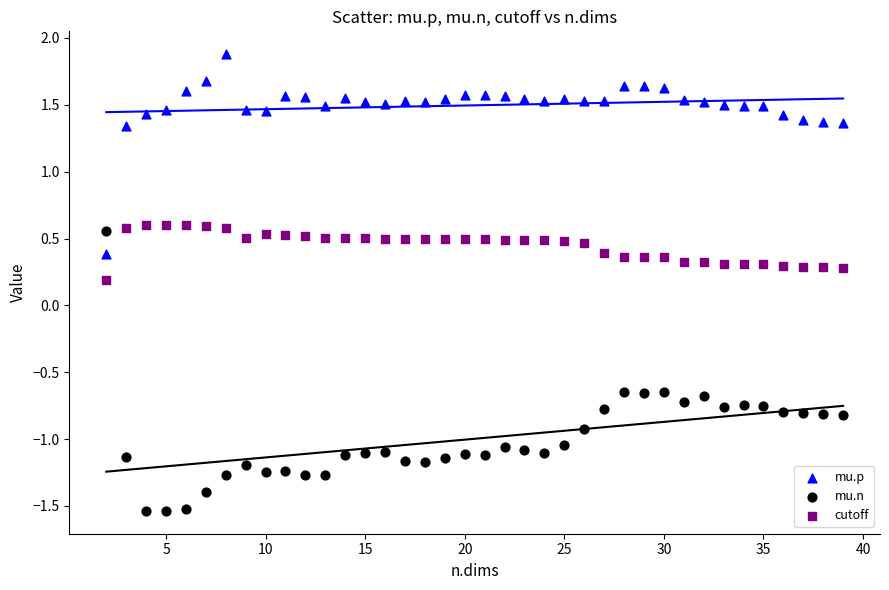

Across all data points, what is the range of Y values (max minus min)?

3.4